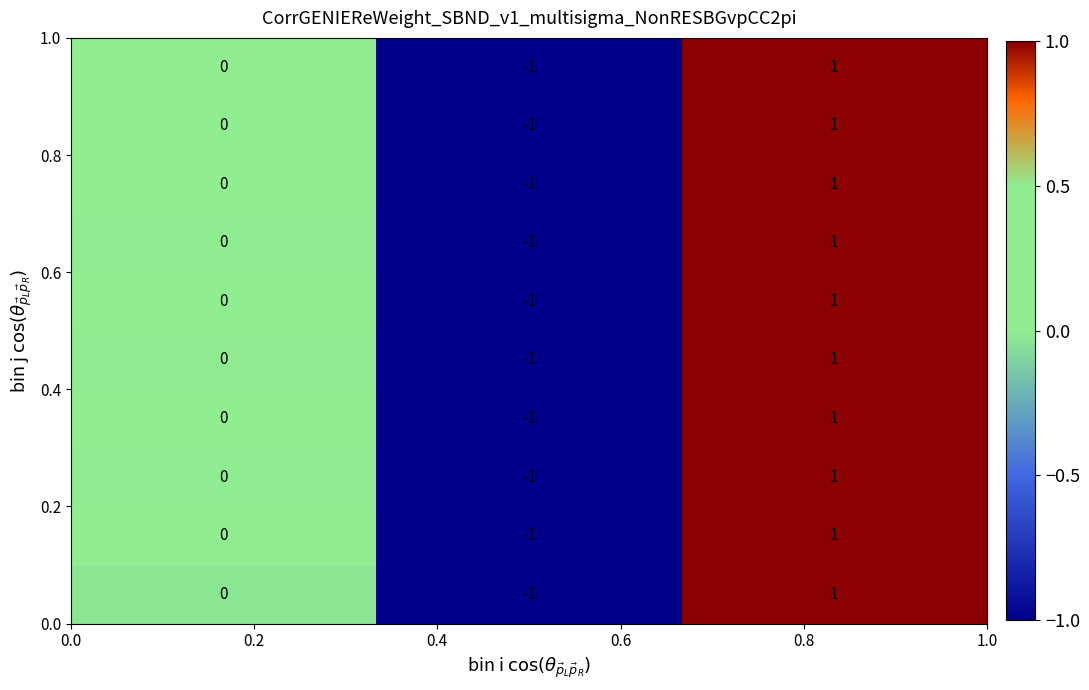

How many data points does each series have?

3